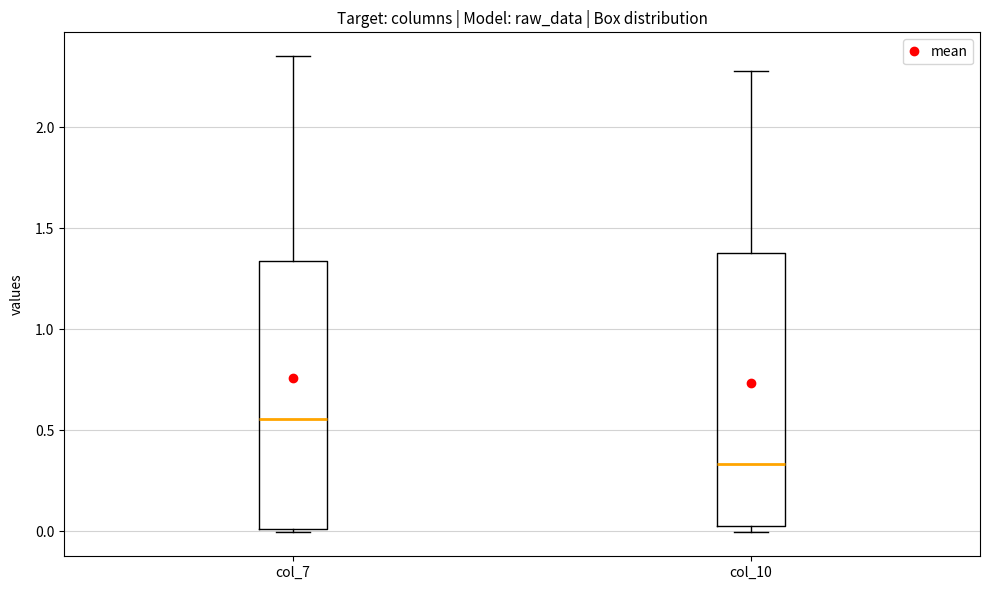

Reading left to right, read every box against the y-axis: the position of its median line, the range the box covers, and the ends of its whiskers. The values are not printed on the chart, so give them approximately, as read against the axis.

col_7: median 0.55, box 0.00 to 1.35, whiskers 0.00 (just below the box's lower edge) to 2.35
col_10: median 0.35, box 0.05 to 1.40, whiskers 0.00 to 2.30